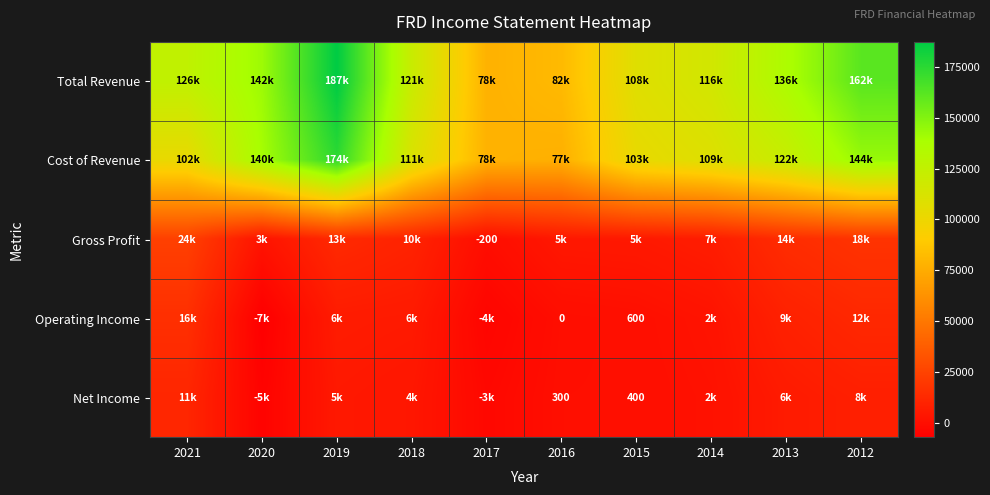

How many negative values does the Gross Profit series have?

1